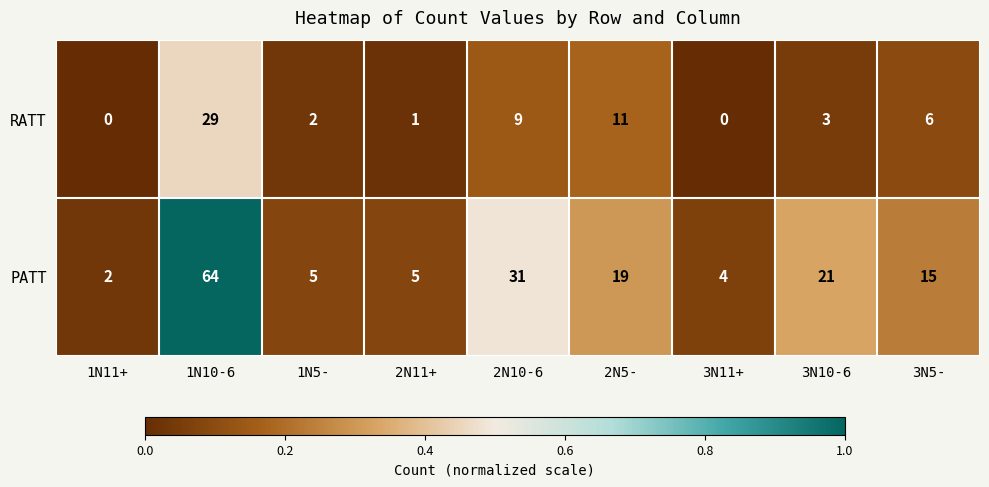

Is it true that RATT equals 4 at 3N10-6?

False